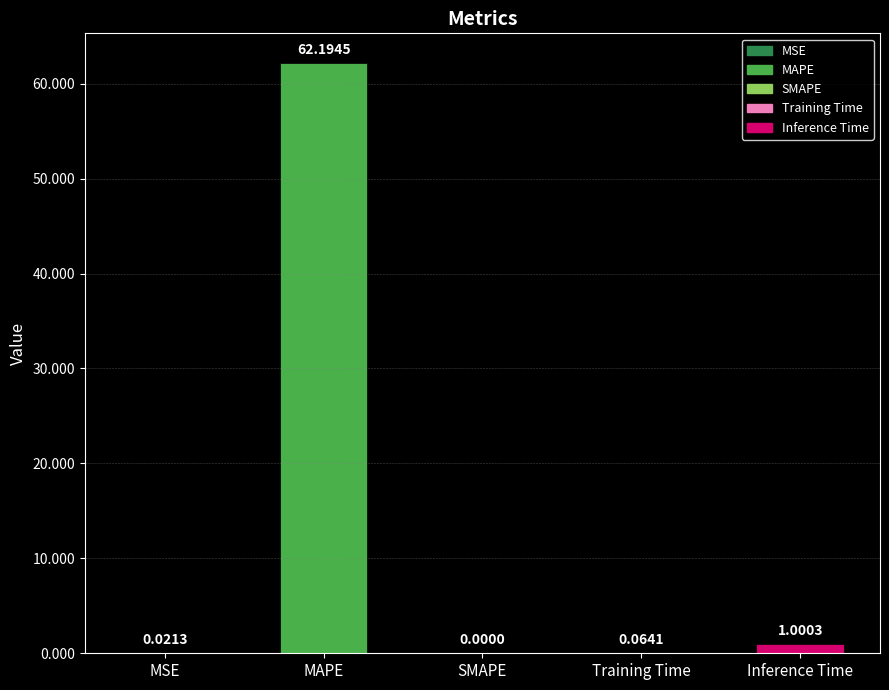

The chart shows a value of 0.0 at MSE. True or false?

True